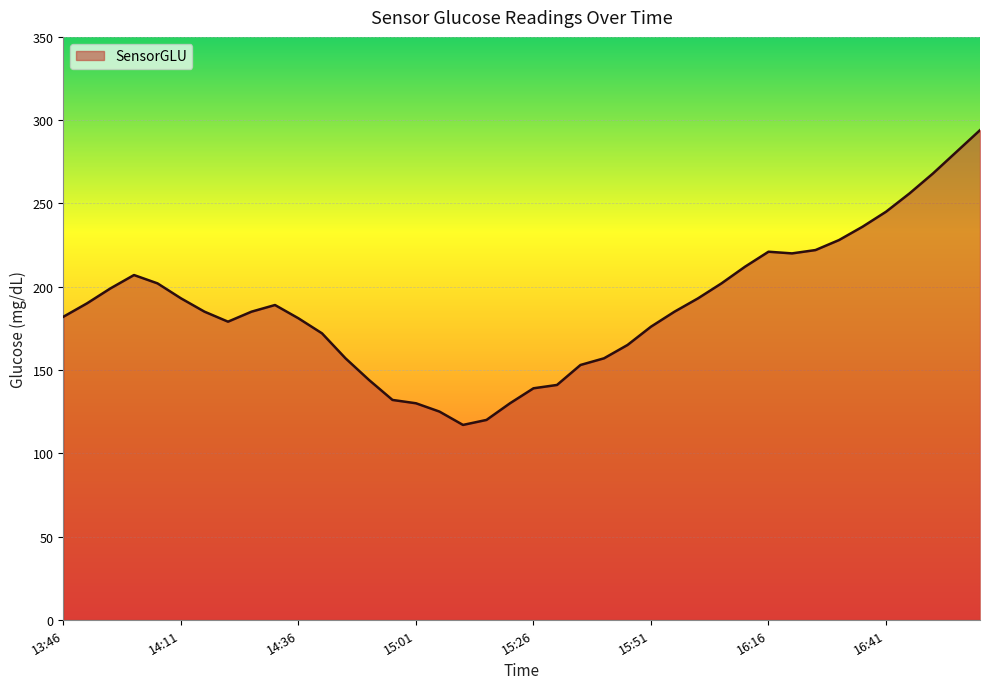

What is the maximum value shown in the chart?

294